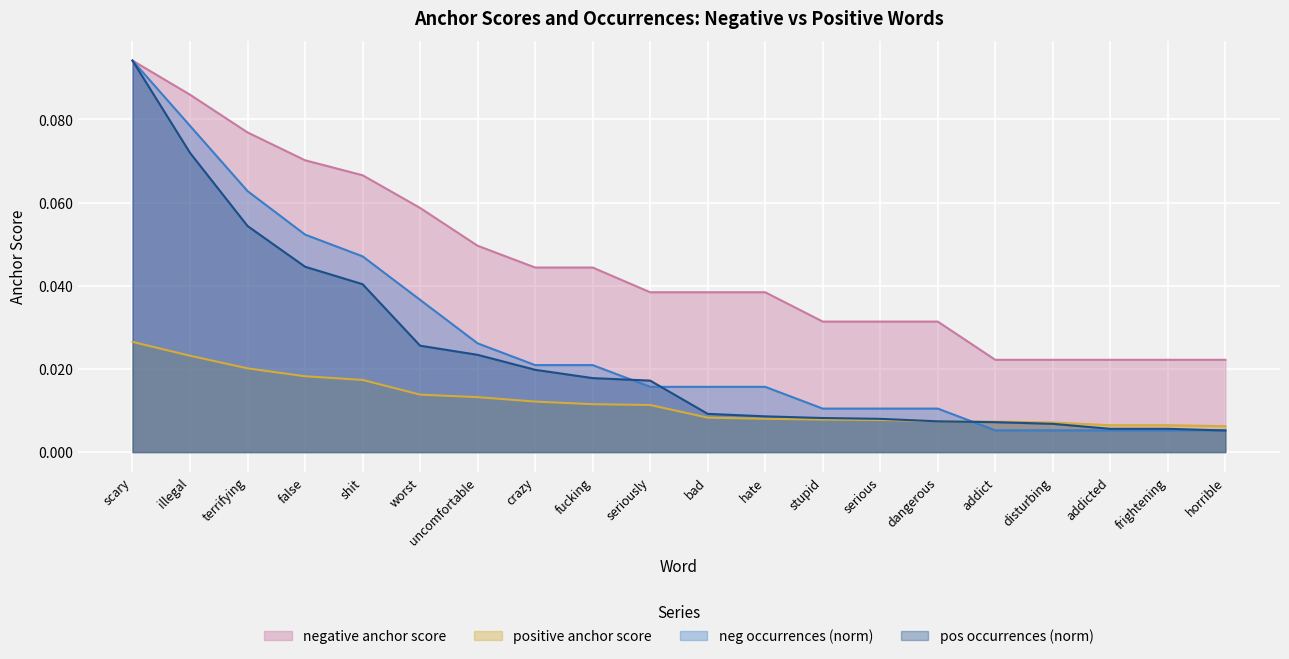

True or false: positive words has a value of 0.0 at frightening.

True